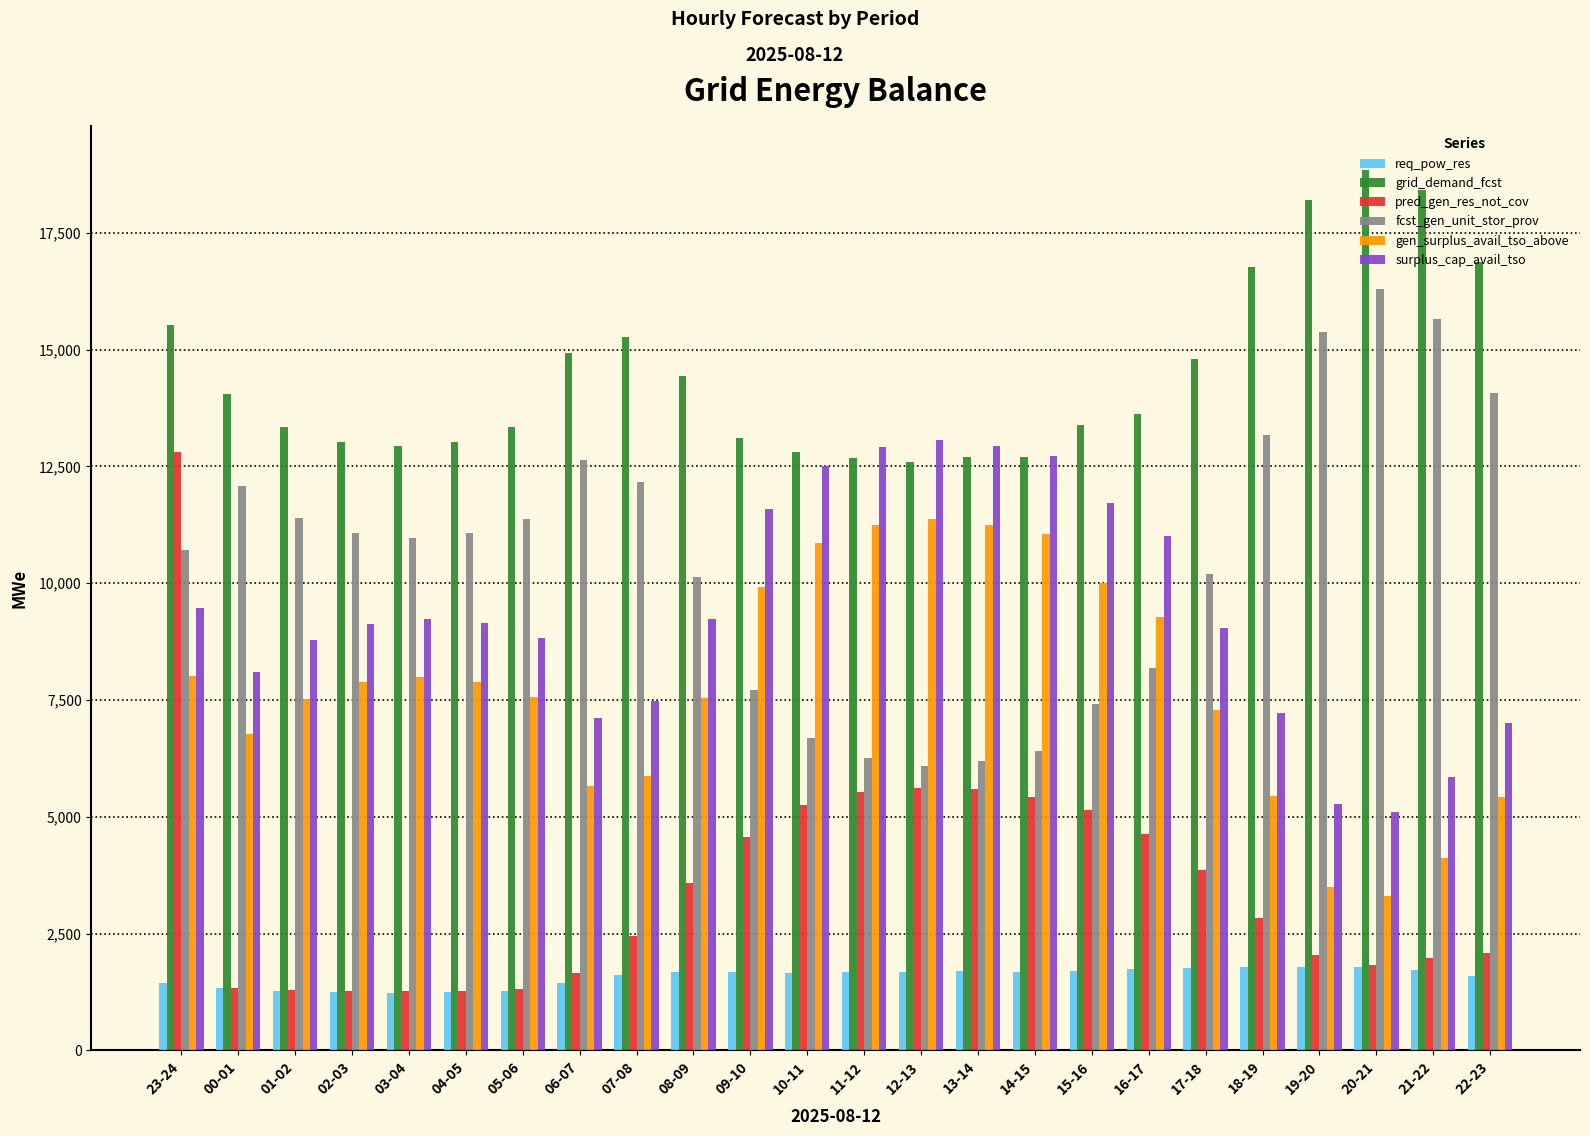

What is the spread (max minus min) of values at 23-24?

14077